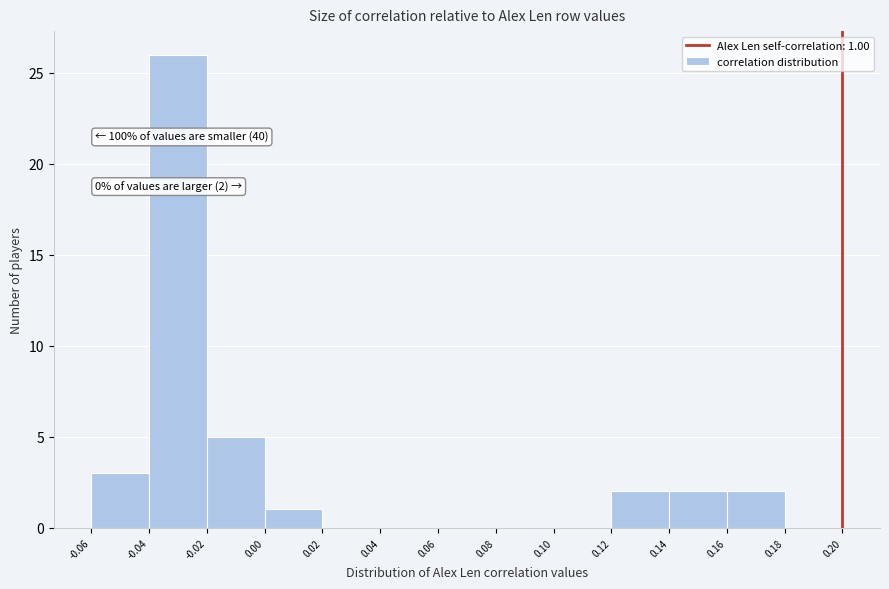

Which range on the x-axis has the tallest bar?

-0.04 to -0.02